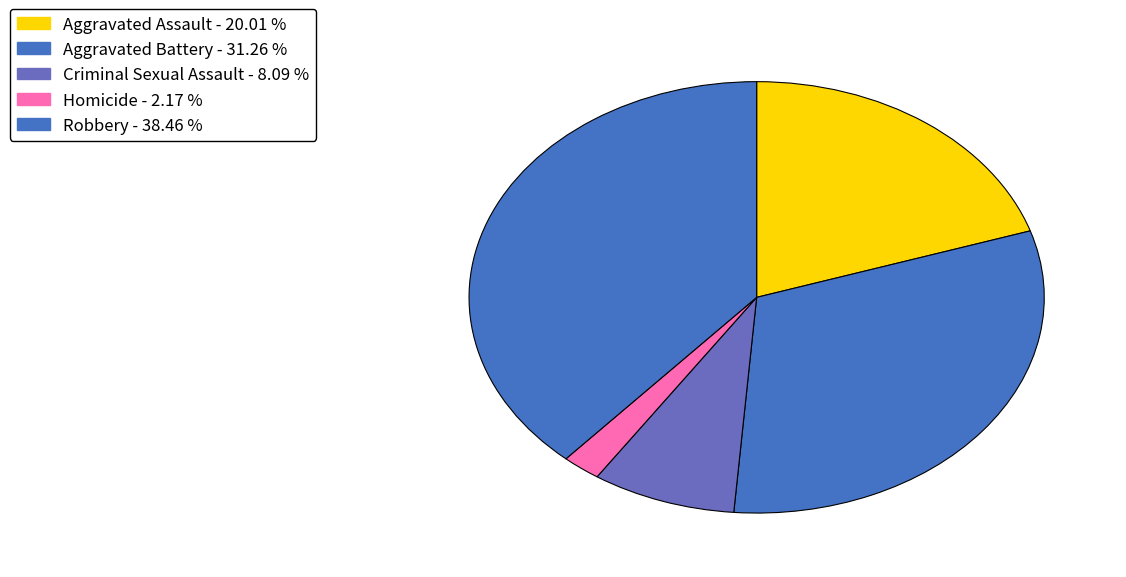

Which has a higher value, Criminal Sexual Assault or Aggravated Assault?

Aggravated Assault